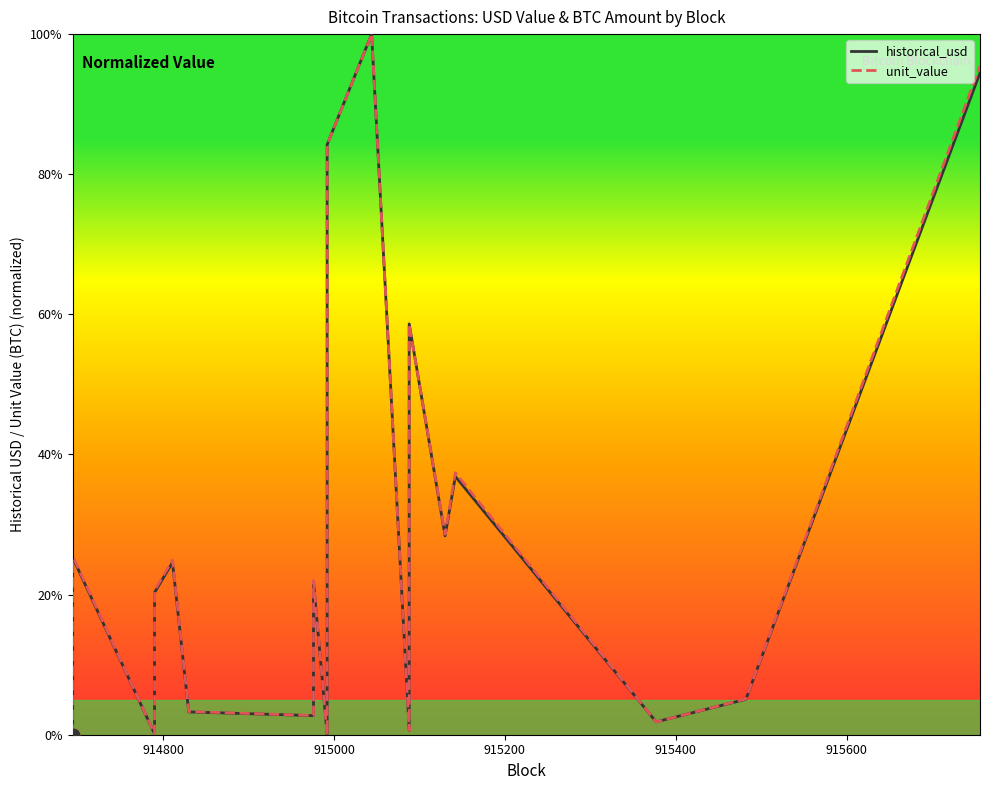

Which series reaches the maximum Y coordinate?

historical_usd